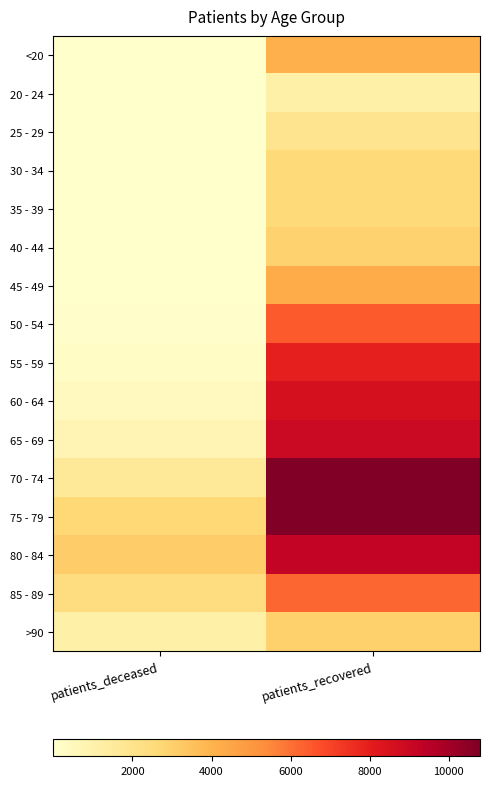

At how many categories does at least one series exceed 3194?

1